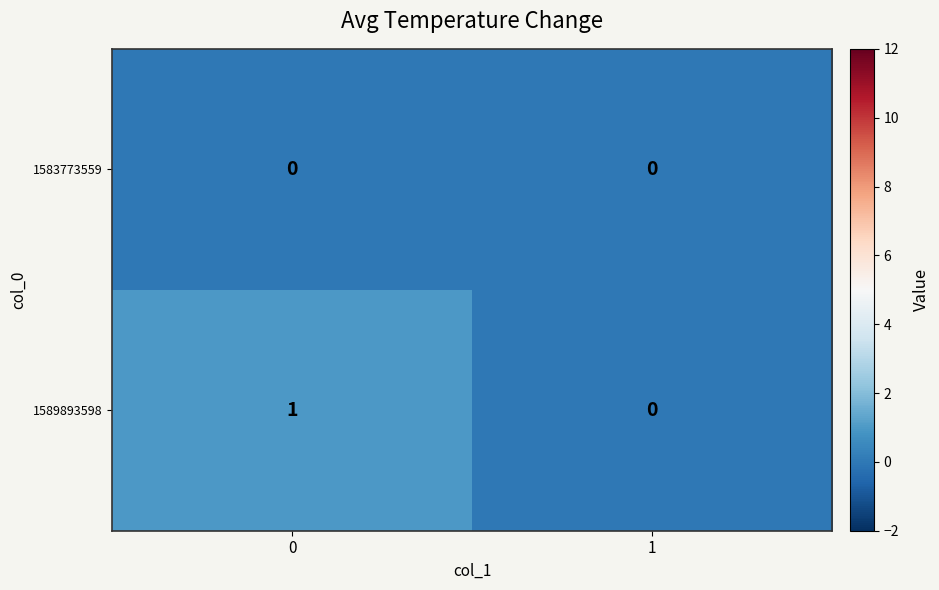

Reading left to right, extract all data points from this chart.

1583773559: 0	0
1589893598: 1	0